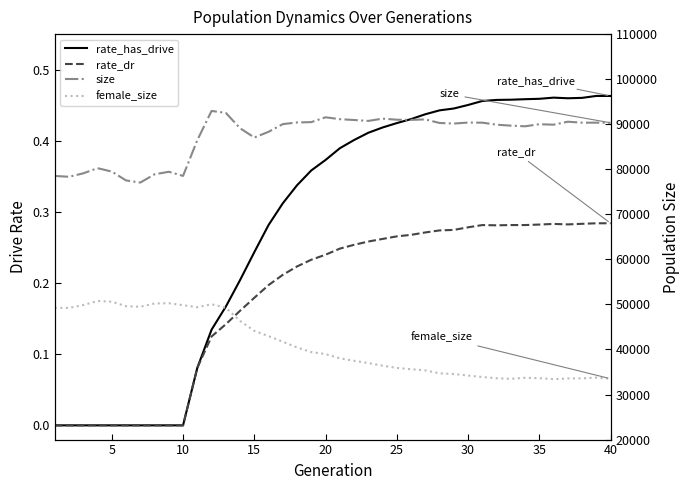

Where is the first local maximum for rate_dr?

30